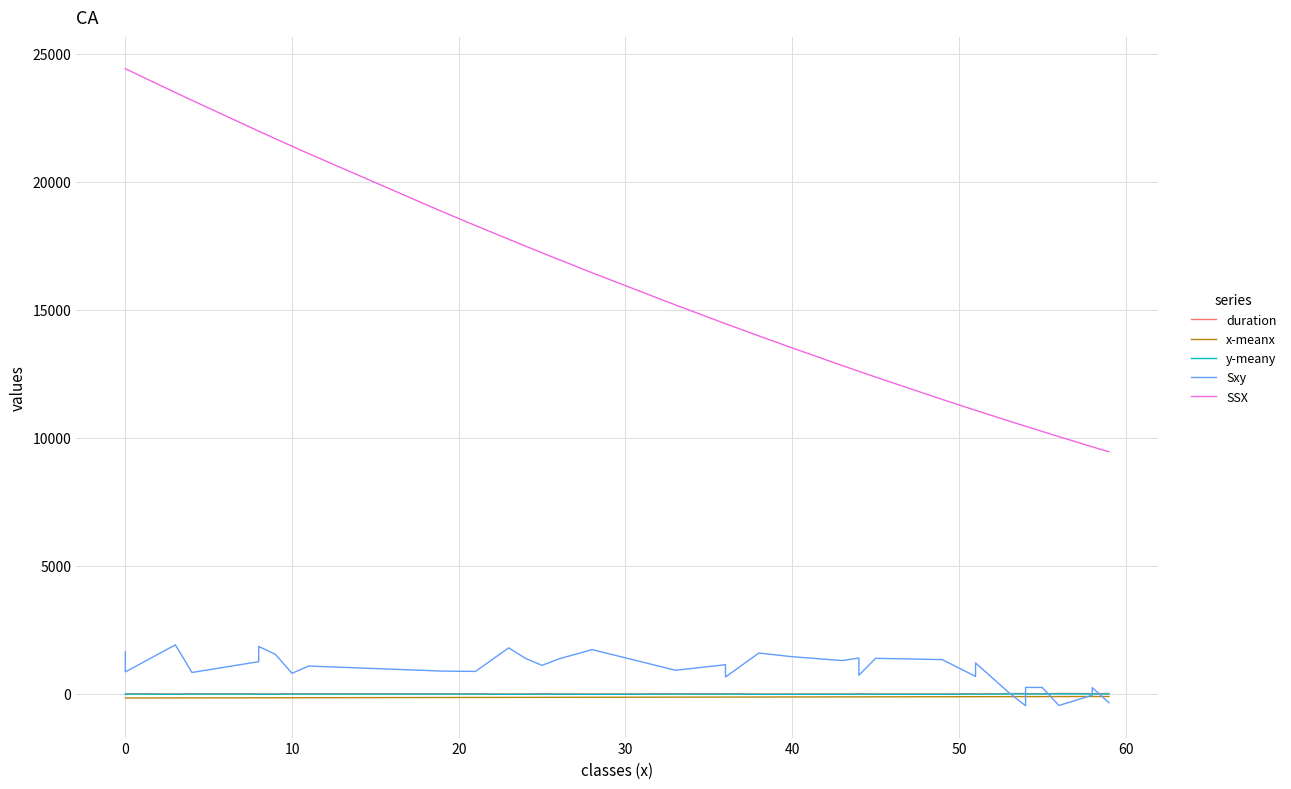

What is the highest value of the x-meanx series?

-97.2